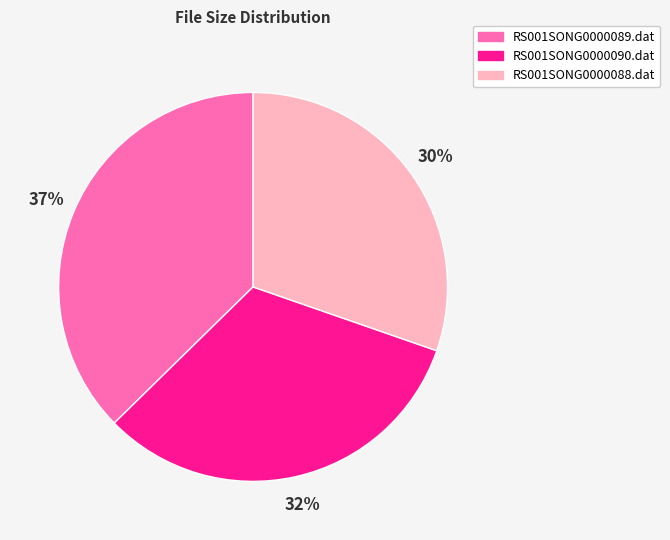

How many slices are in this pie chart?

3